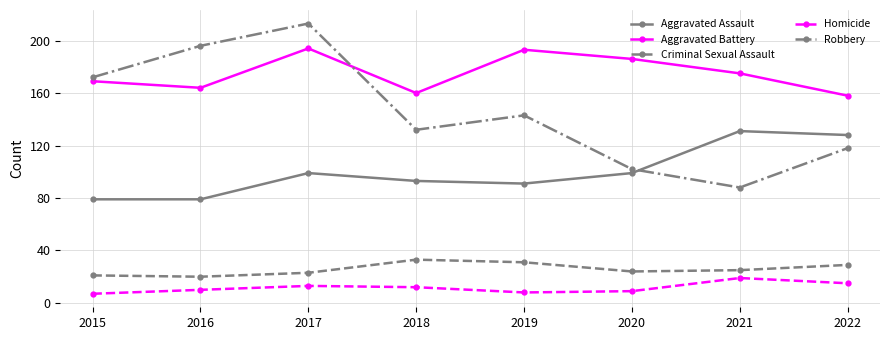

Is the value of Robbery at 2015 greater than the value of Aggravated Battery at 2018?

Yes